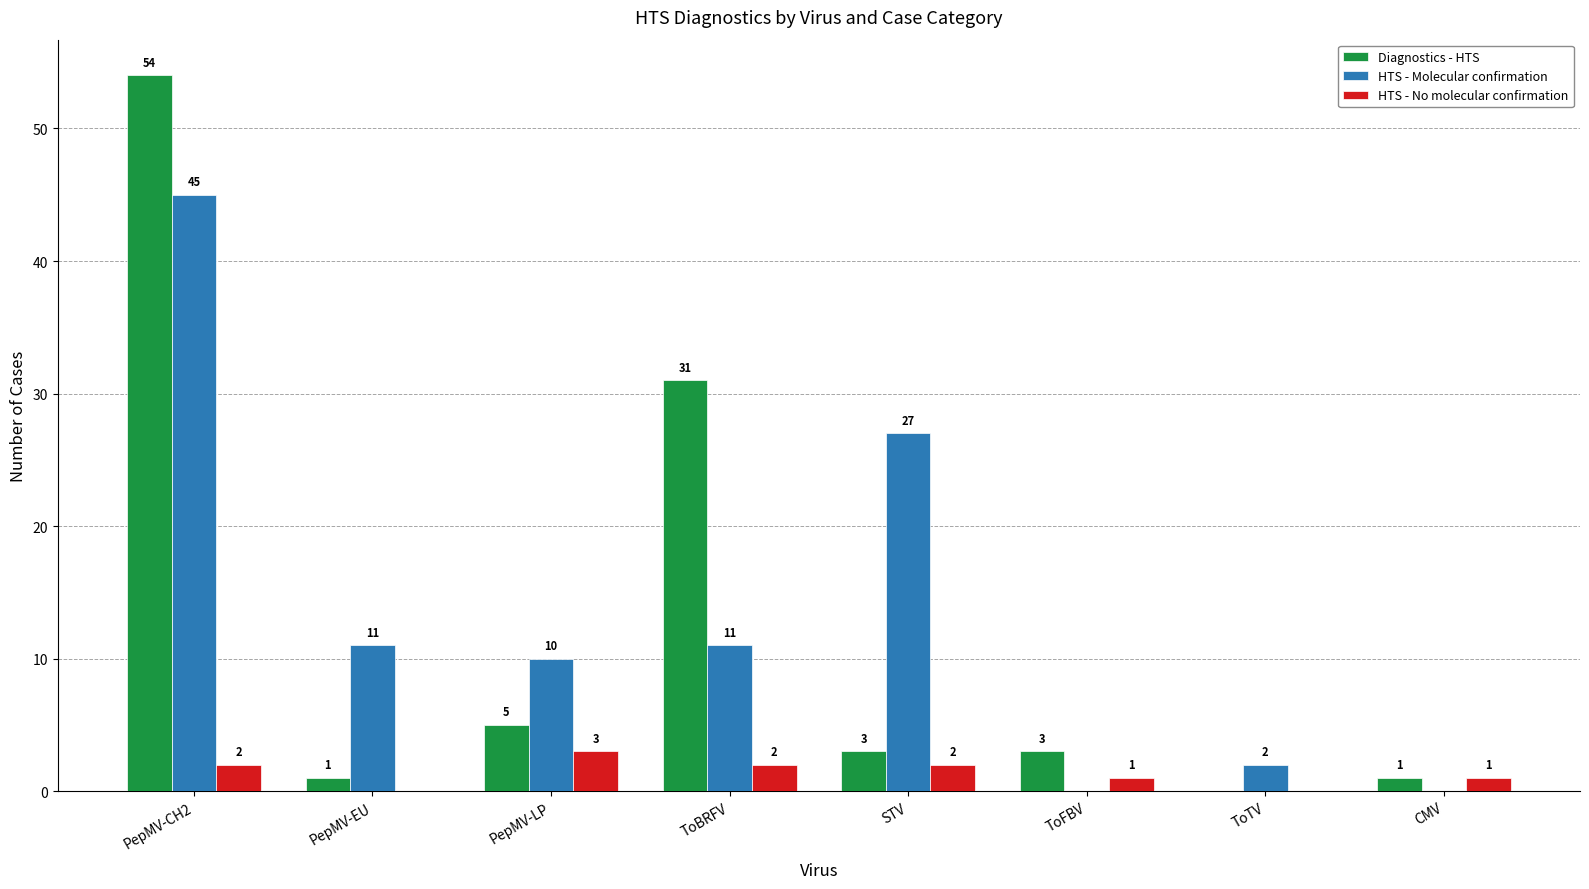

Which series has the largest total across all categories?

HTS - Molecular confirmation